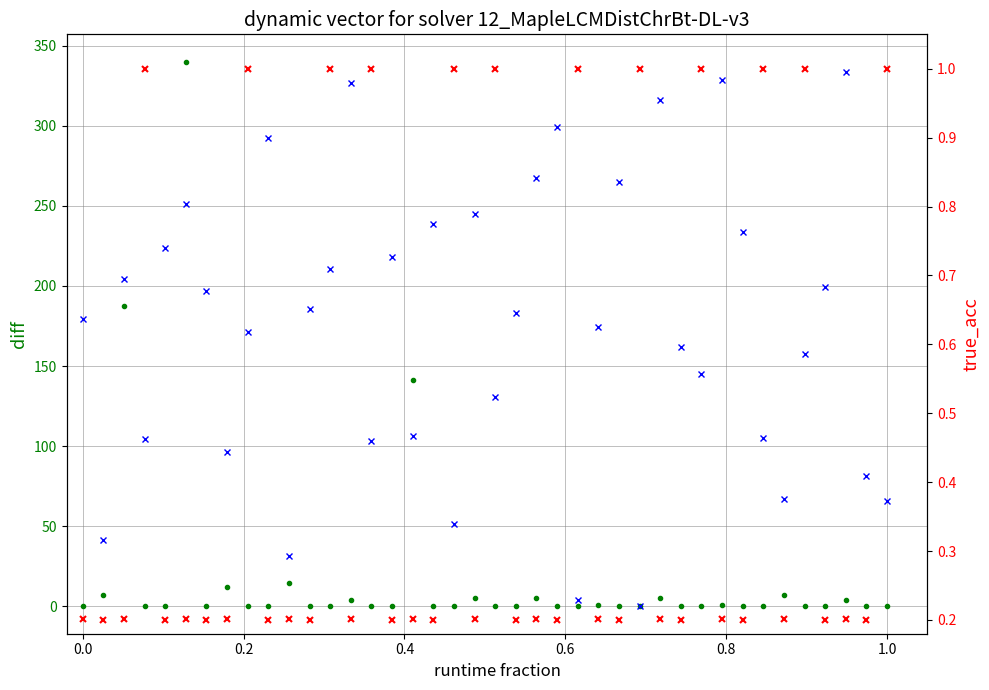

Does the chart have visible grid lines?

Yes